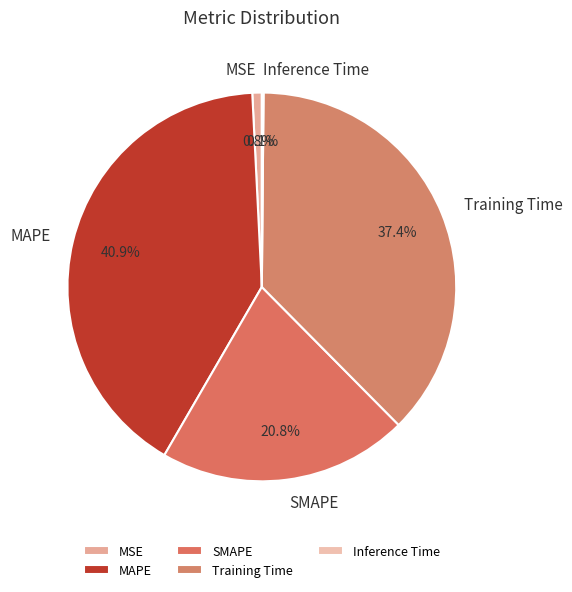

To the nearest percent, what percentage of the pie is Training Time?

37%